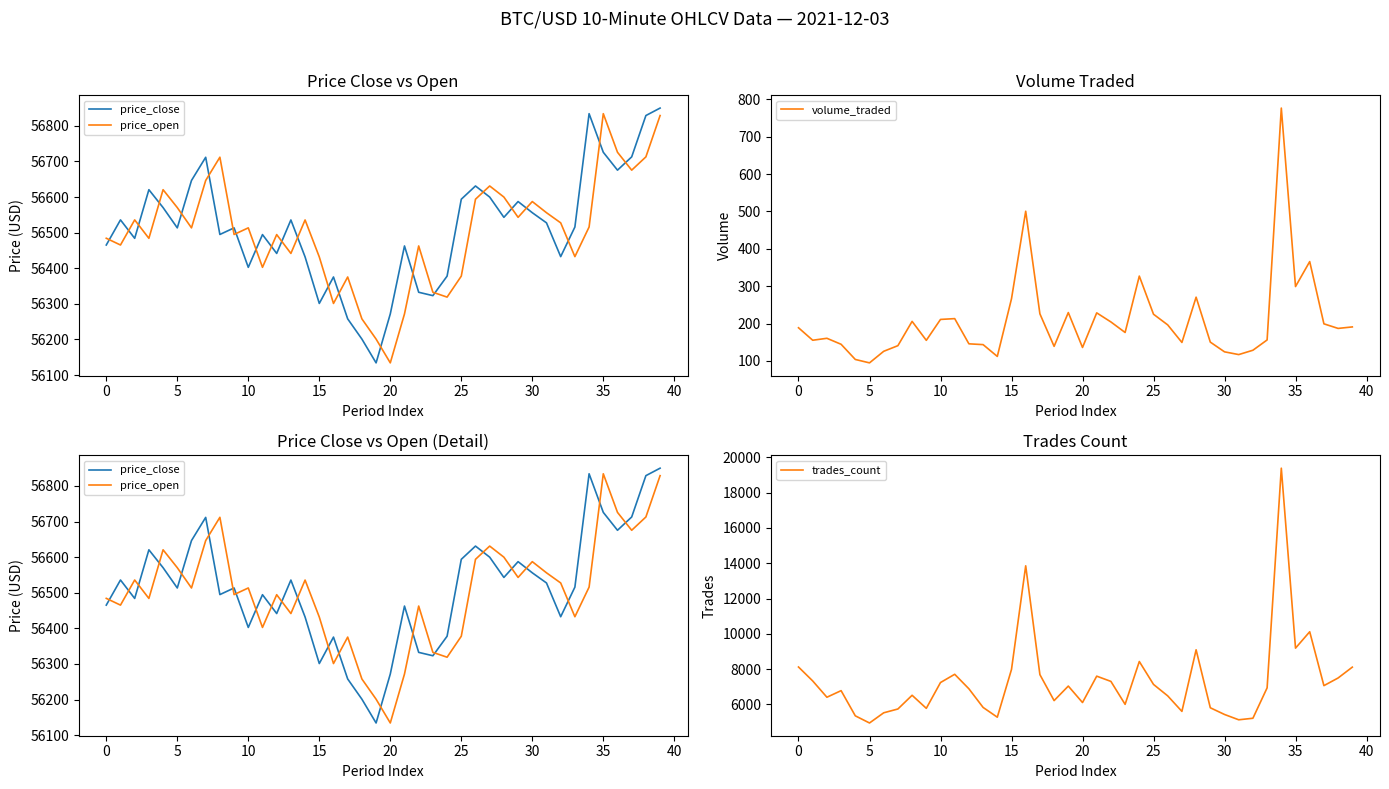

What is the total value across all series at 26?

119907.6